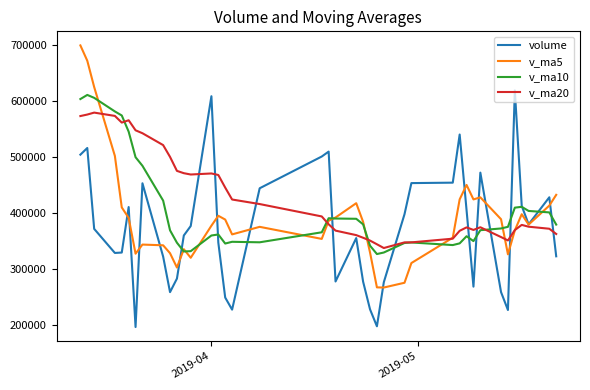

Which series has the largest range (max minus min)?

v_ma5